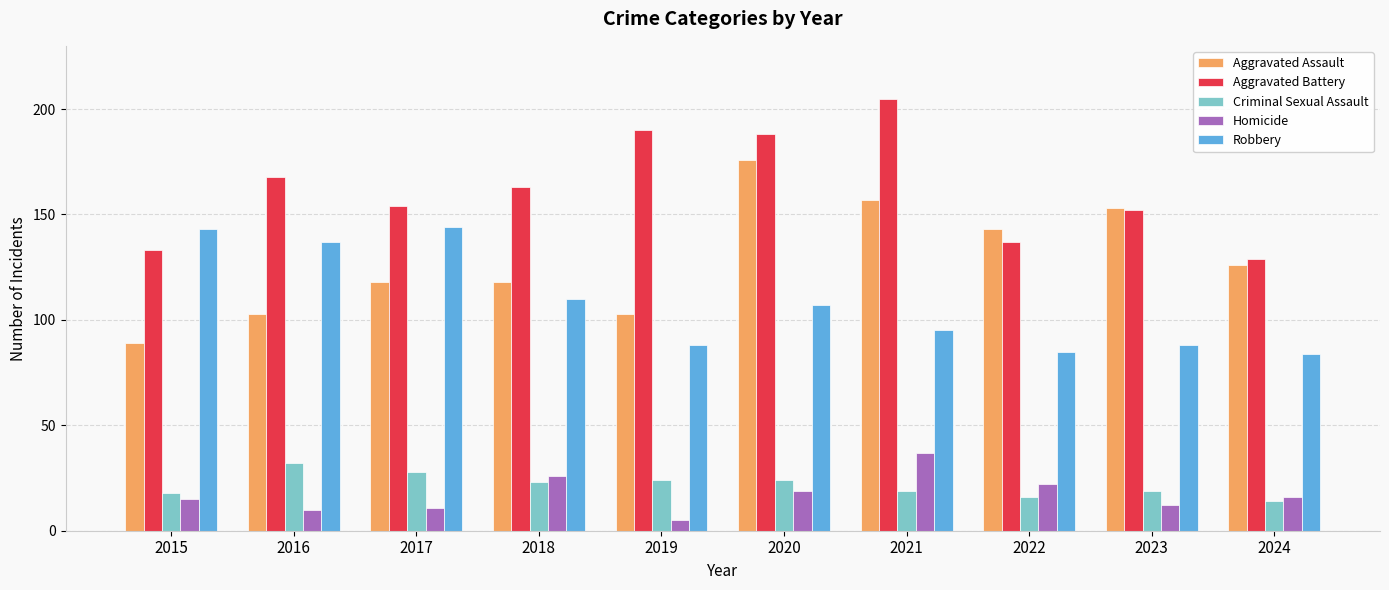

What is the sum of all Homicide values?

173